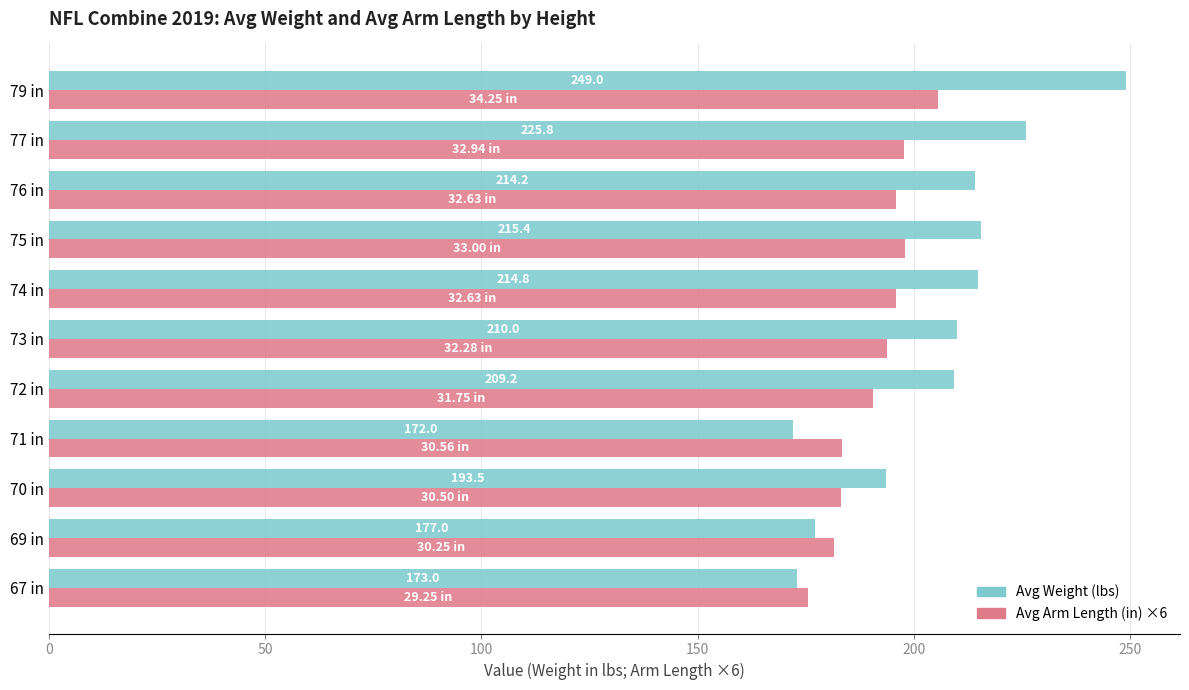

How many series are shown in this chart?

2